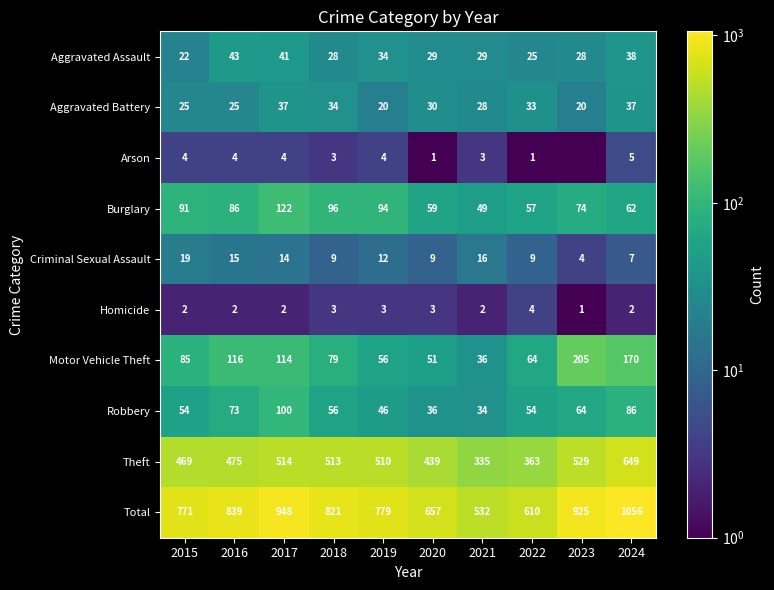

Rank the categories by Burglary value from highest to lowest.

2017, 2018, 2019, 2015, 2016, 2023, 2024, 2020, 2022, 2021